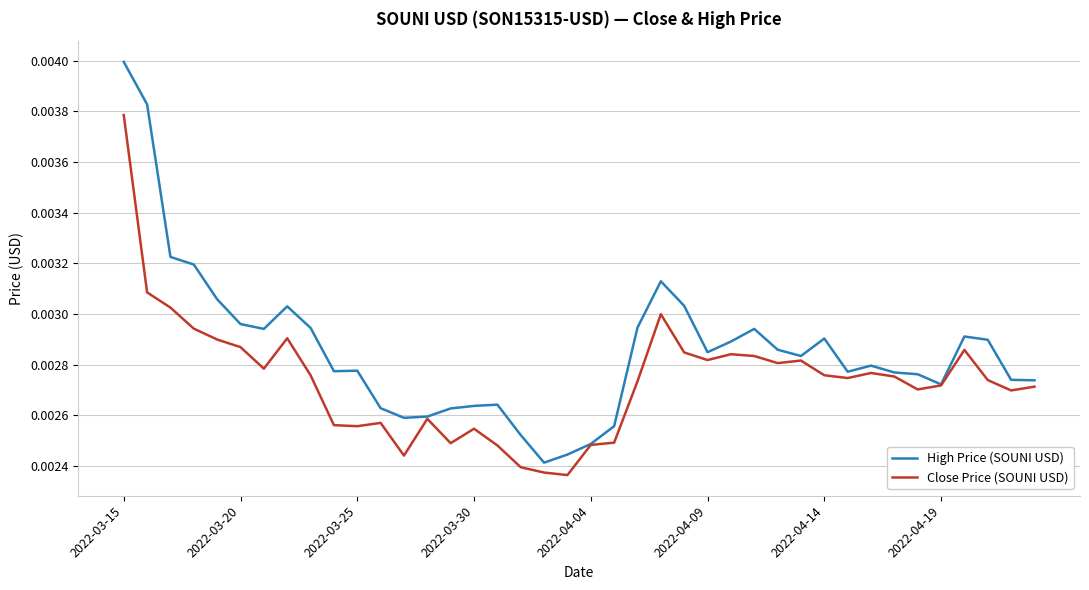

Which series has the widest spread of values?

High Price (SOUNI USD)